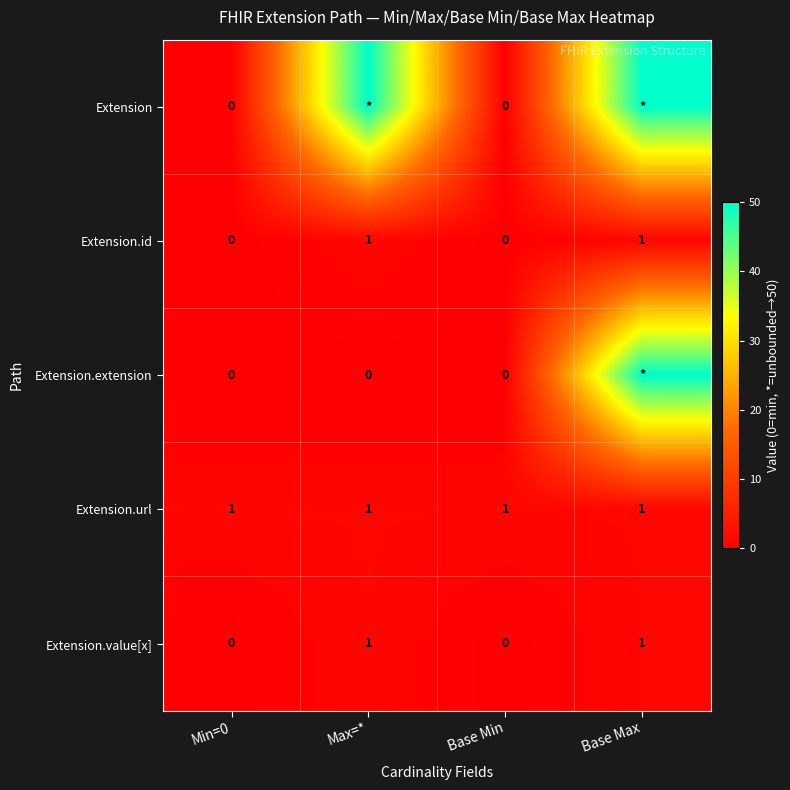

The Extension.id series shows 0 at Min=0. True or false?

True